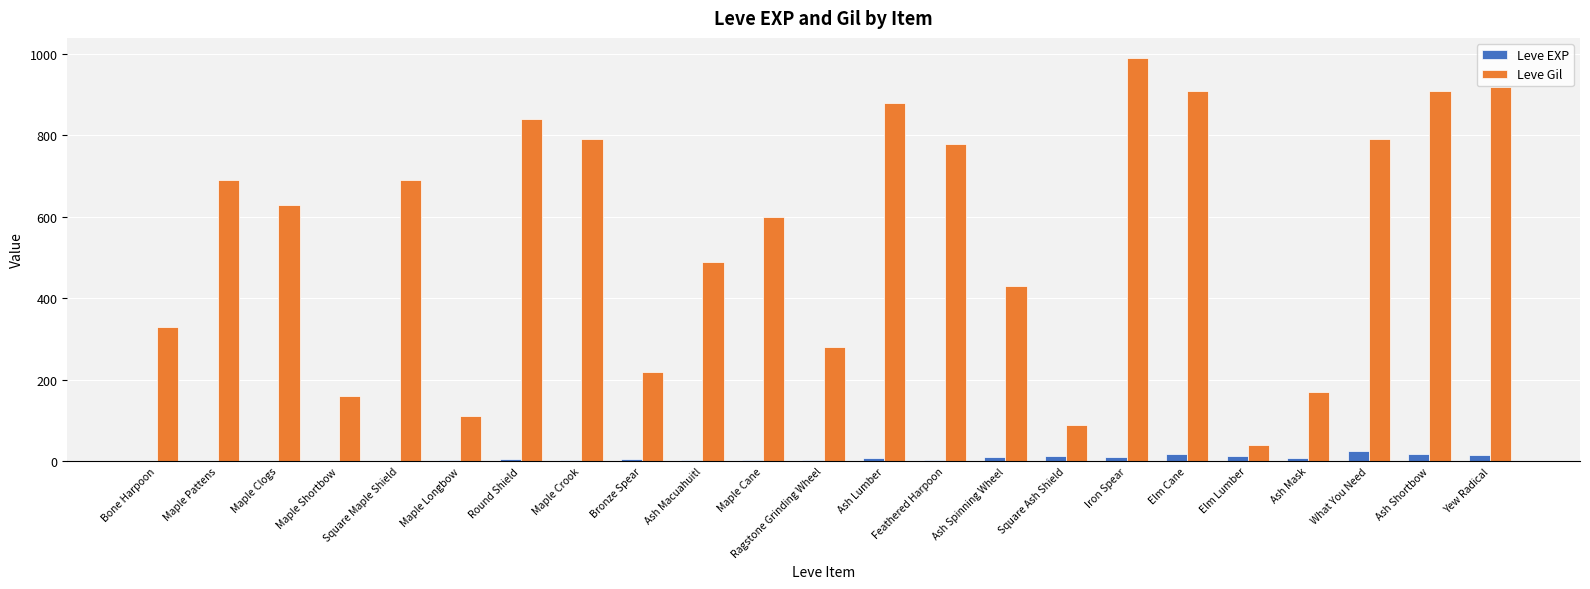

Are the bars horizontal?

No